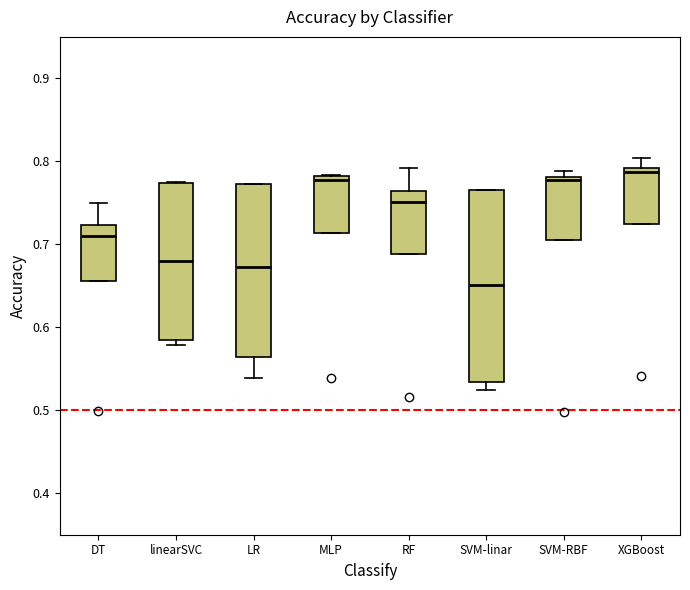

Reading left to right, transcribe this box plot: for each box, give where its median line is, the range the box spans, and where its two whiskers end, as read against the y-axis. The values are not printed on the chart, so give them approximately, as read against the axis.

DT: median 0.71, box 0.66 to 0.72, whiskers 0.66 to 0.75
linearSVC: median 0.68, box 0.59 to 0.77, whiskers 0.58 to 0.78
LR: median 0.67, box 0.56 to 0.77, whiskers 0.54 to 0.77
MLP: median 0.78 (just below the box's upper edge), box 0.71 to 0.78, whiskers 0.71 to 0.78
RF: median 0.75, box 0.69 to 0.76, whiskers 0.69 to 0.79
SVM-linar: median 0.65, box 0.53 to 0.77, whiskers 0.52 to 0.77
SVM-RBF: median 0.78 (just below the box's upper edge), box 0.71 to 0.78, whiskers 0.71 to 0.79
XGBoost: median 0.79 (just below the box's upper edge), box 0.72 to 0.79, whiskers 0.72 to 0.80